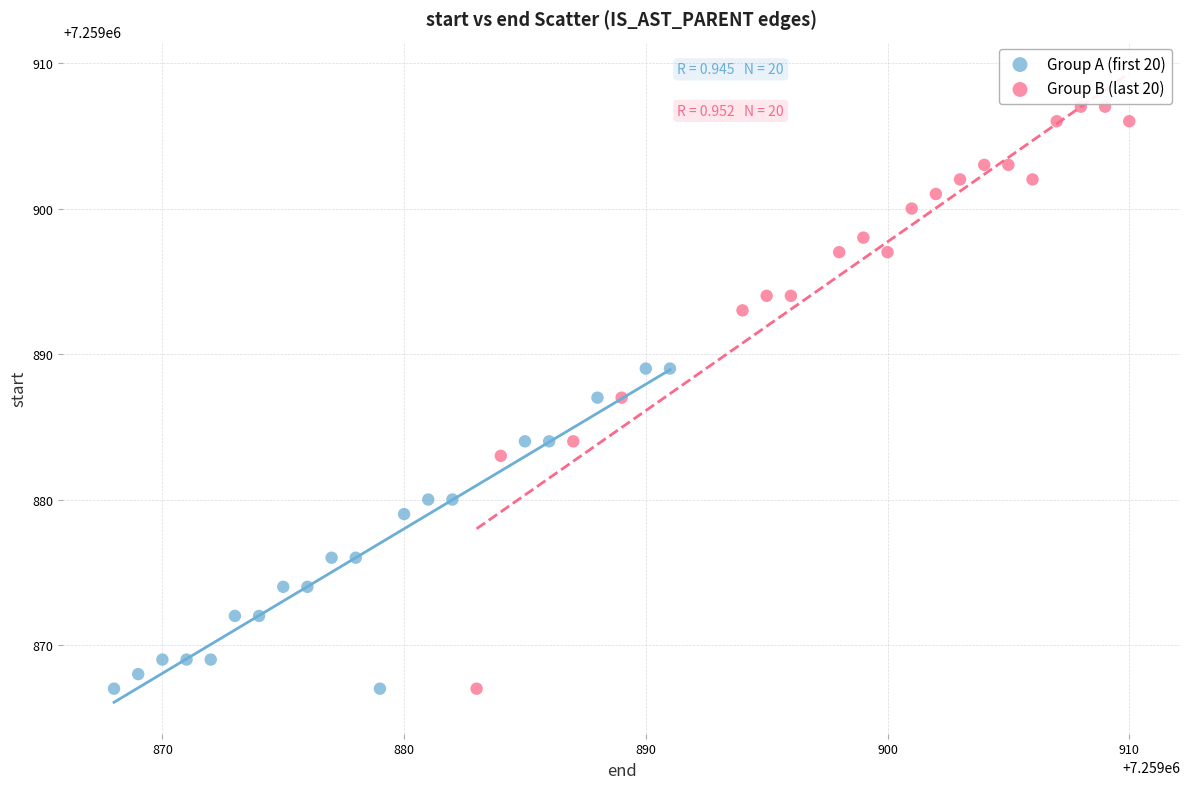

Which series has the largest Y range (max minus min)?

Group B (last 20)